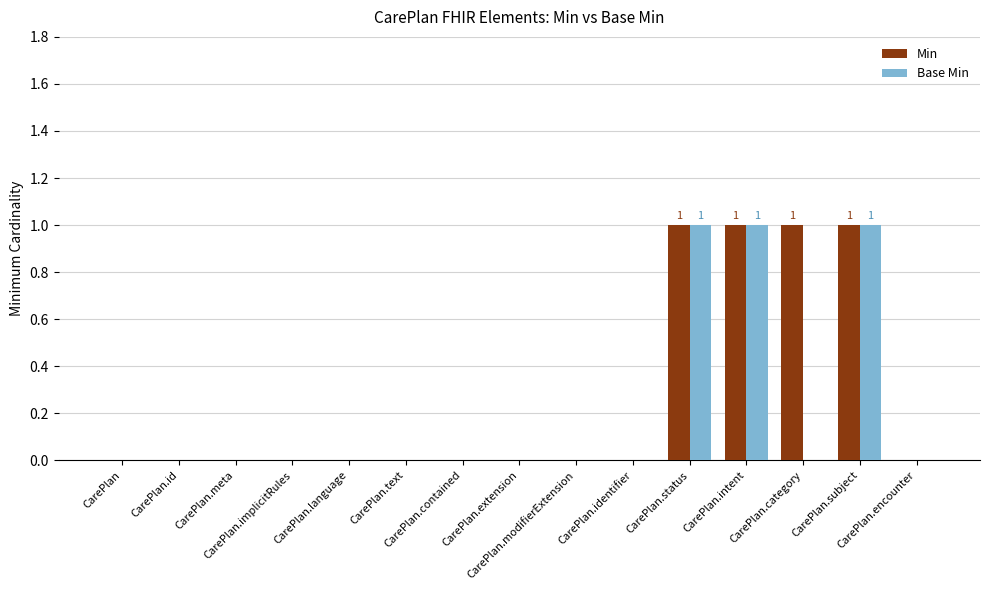

What is the sum of all Min values?

4